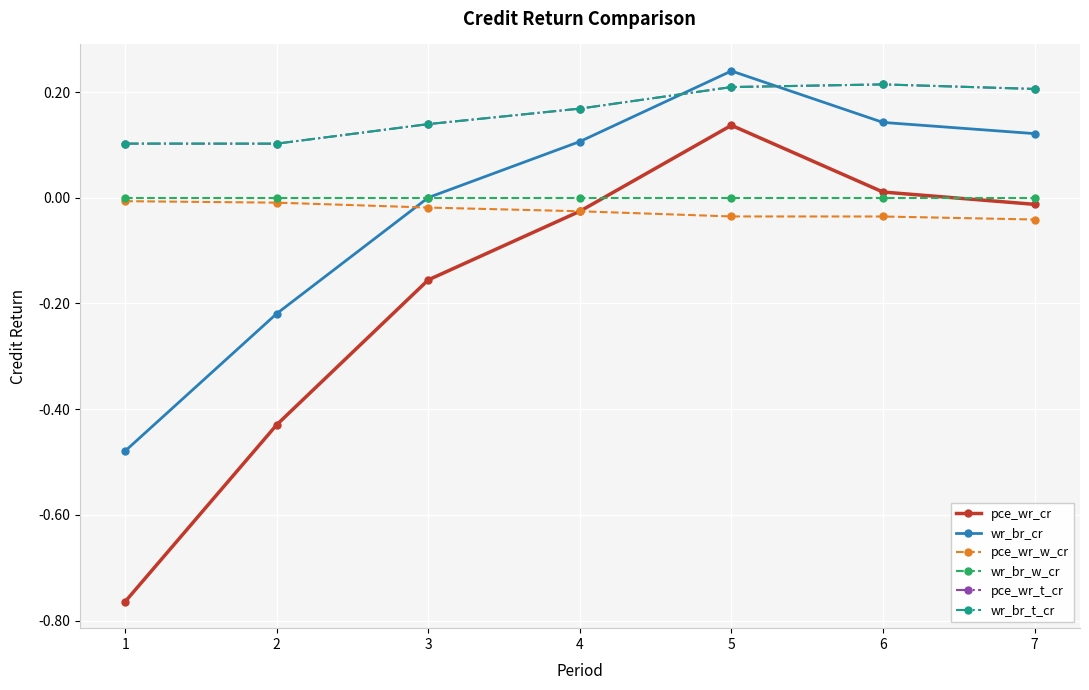

Which has a higher value, 5 or 2?

5